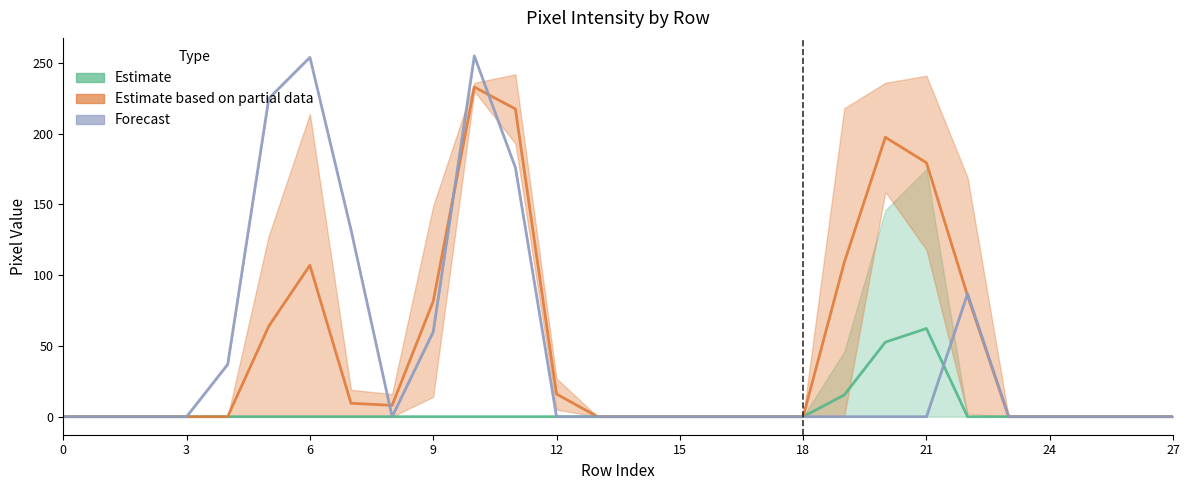

Between 12 and 20, which is larger?

20